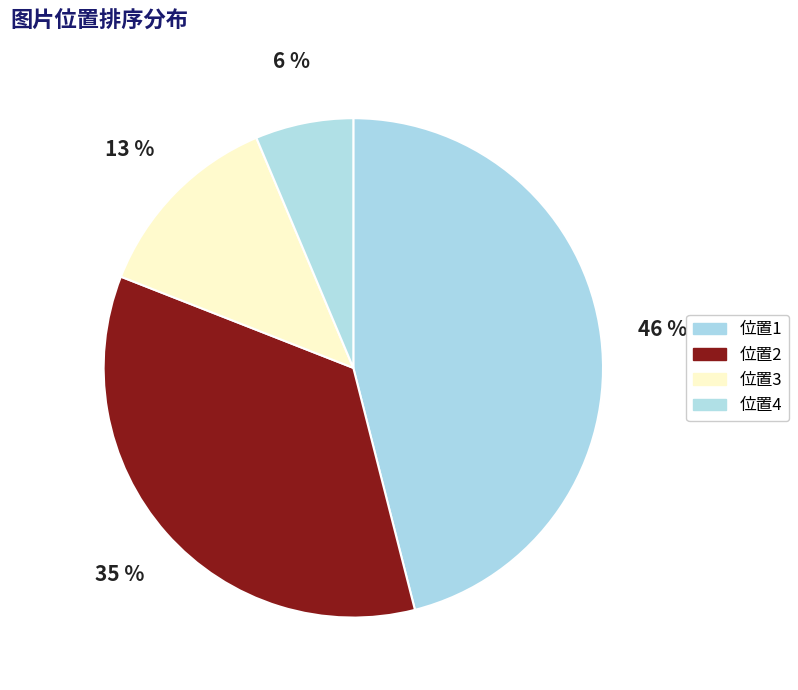

How many segments does this pie chart have?

4